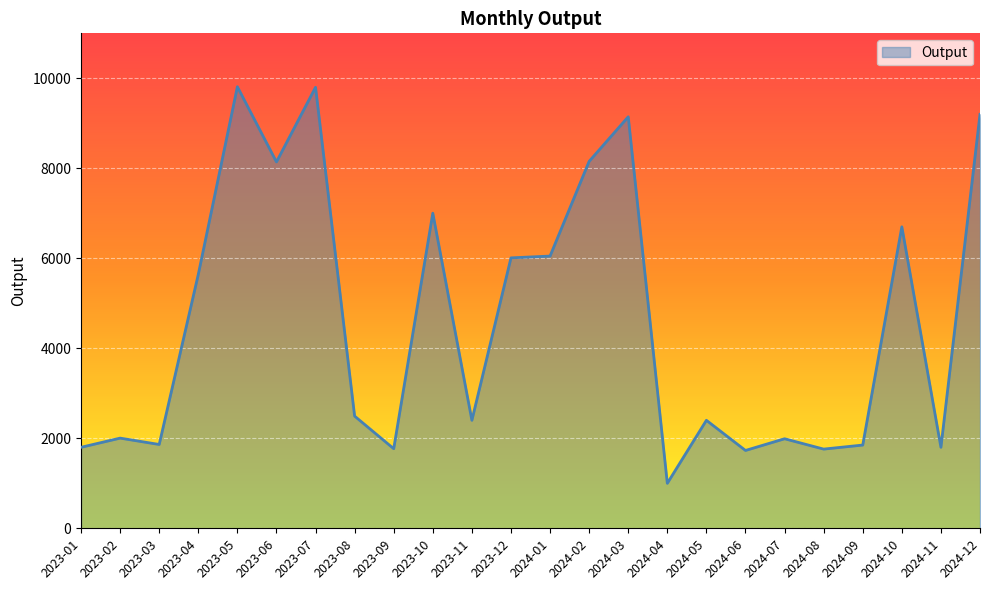

The chart shows a value of 1769 at 2023-09. True or false?

True